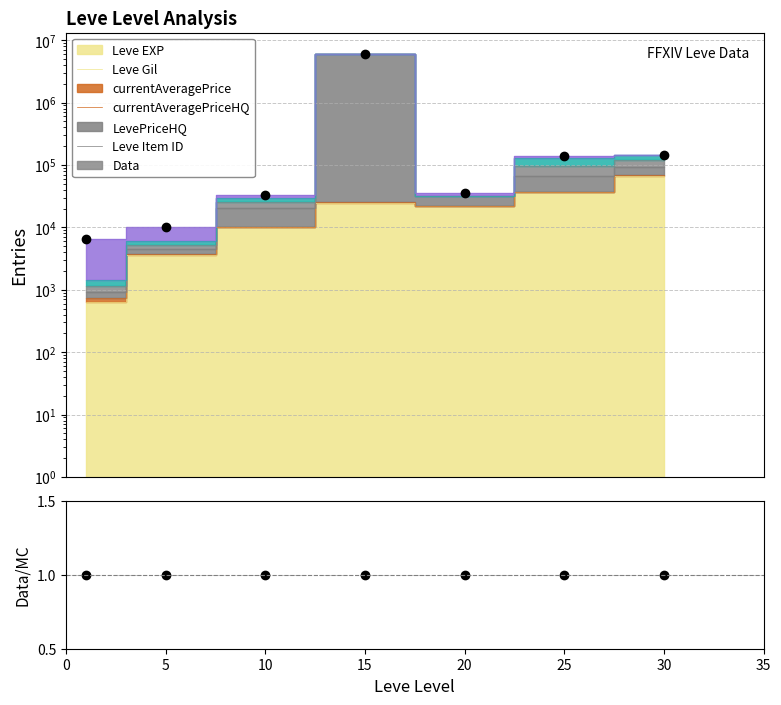

What is the difference between the maximum and minimum values in the Data series?

6021527.4